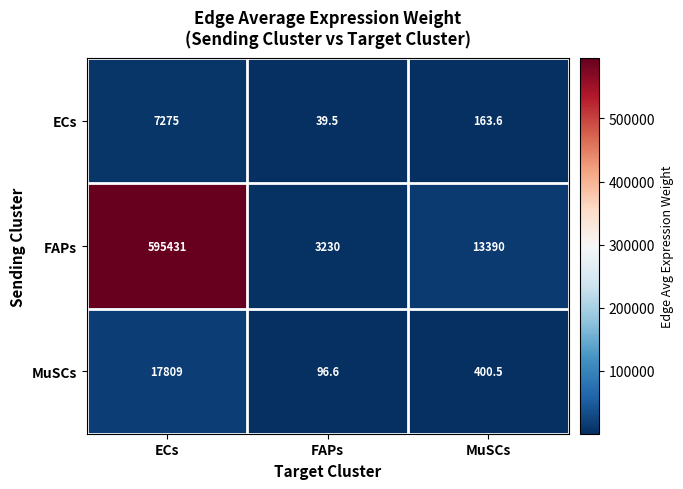

What is the difference between the maximum and minimum values in the ECs series?

7235.5